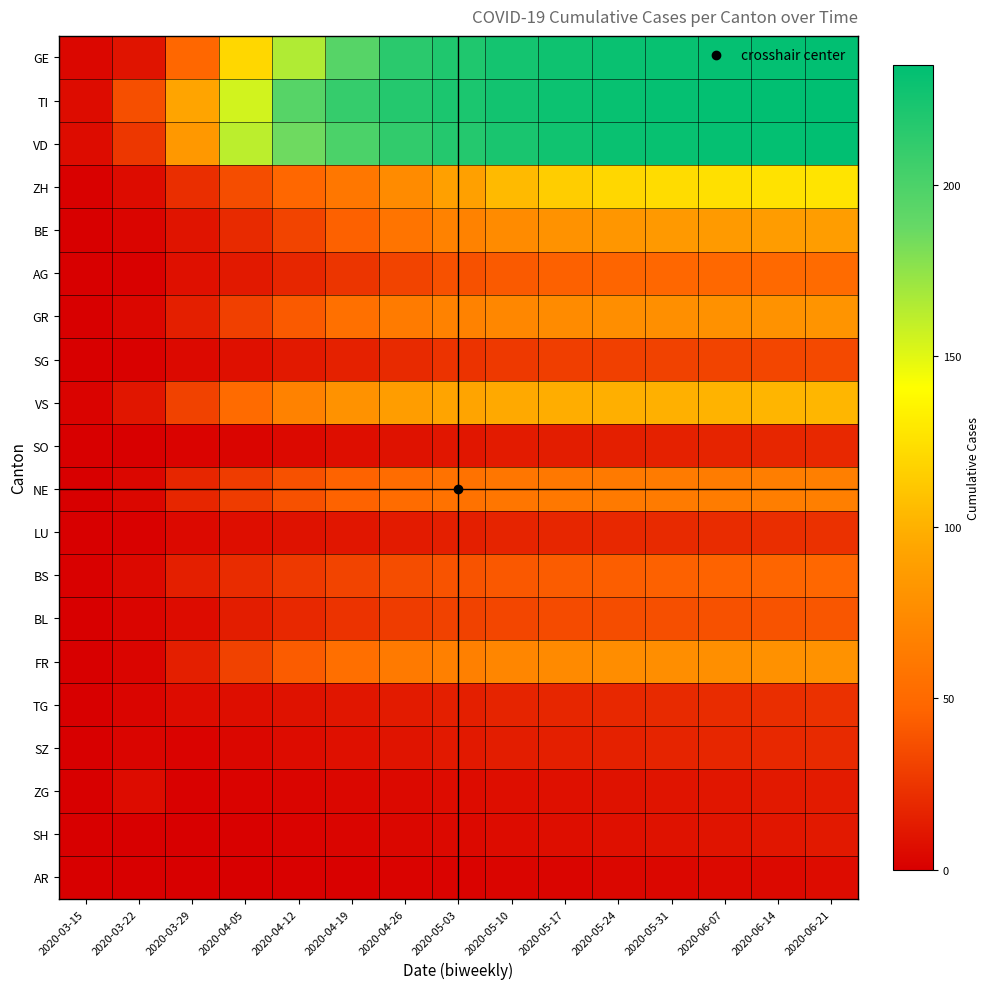

Which series has the largest total across all categories?

TI